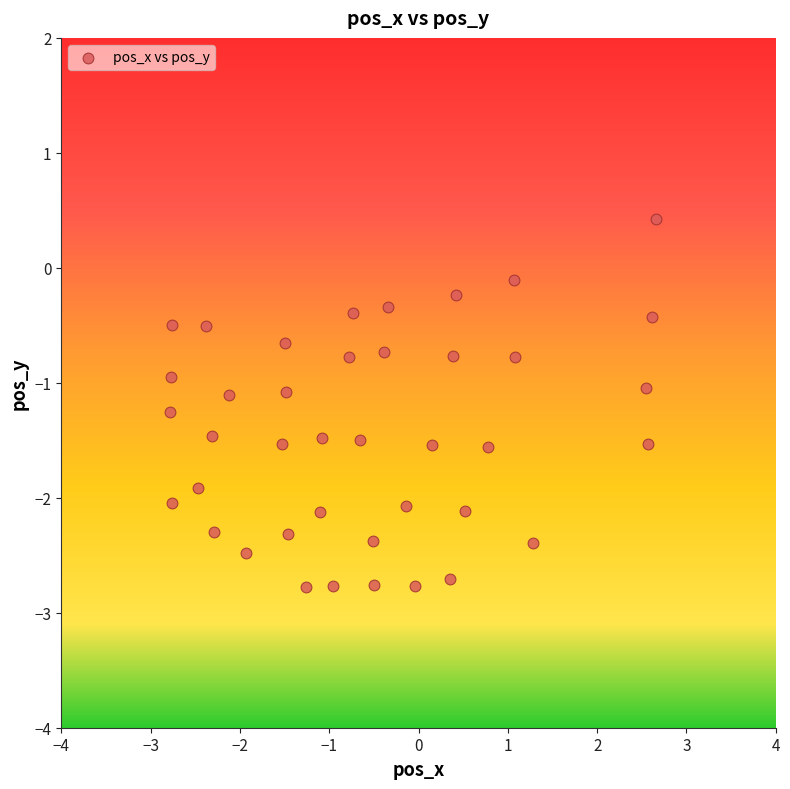

What is the range of X values (max minus min)?

5.4